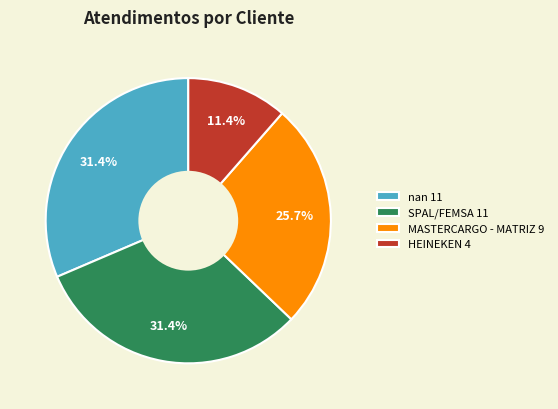

Combined, do MASTERCARGO - MATRIZ and SPAL/FEMSA account for over 50%?

Yes